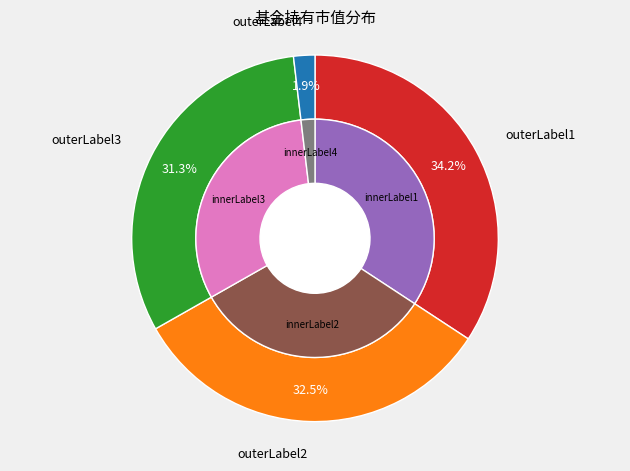

Does 金鹰中小盘精选混合 represent more than half of the total?

No